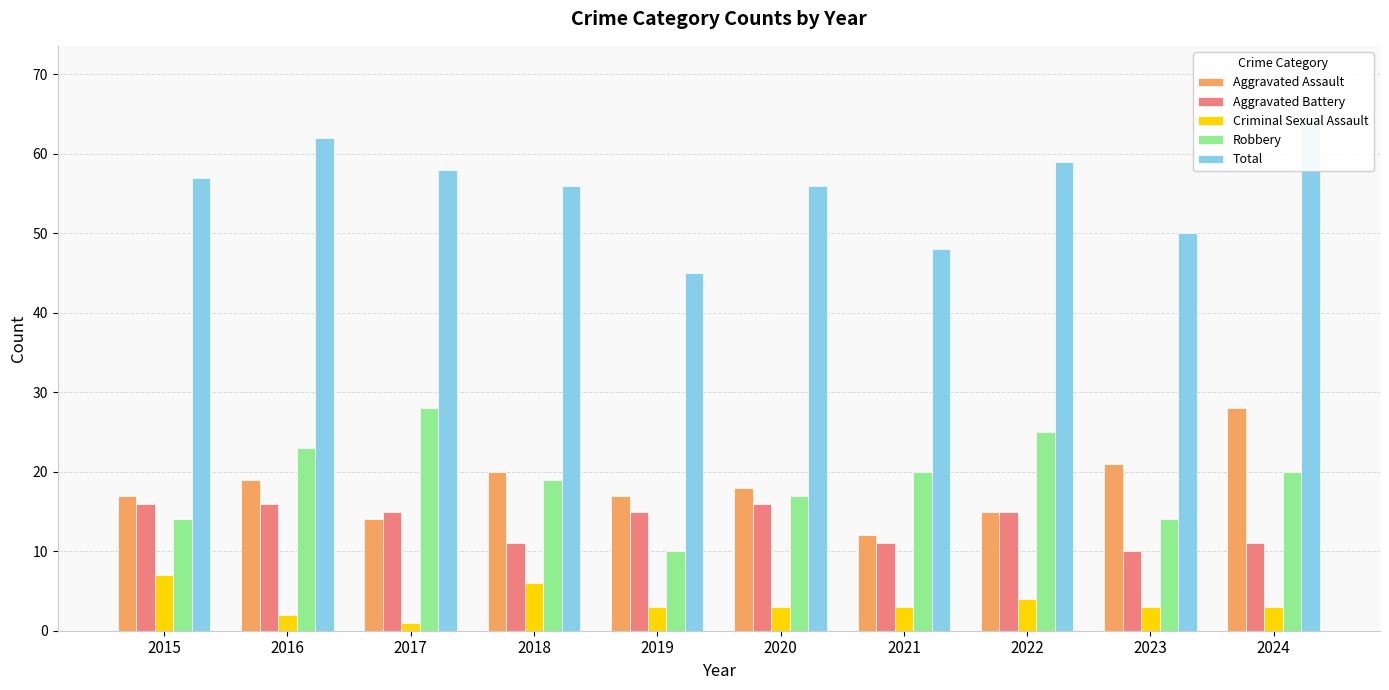

Which series has the largest range (max minus min)?

Total